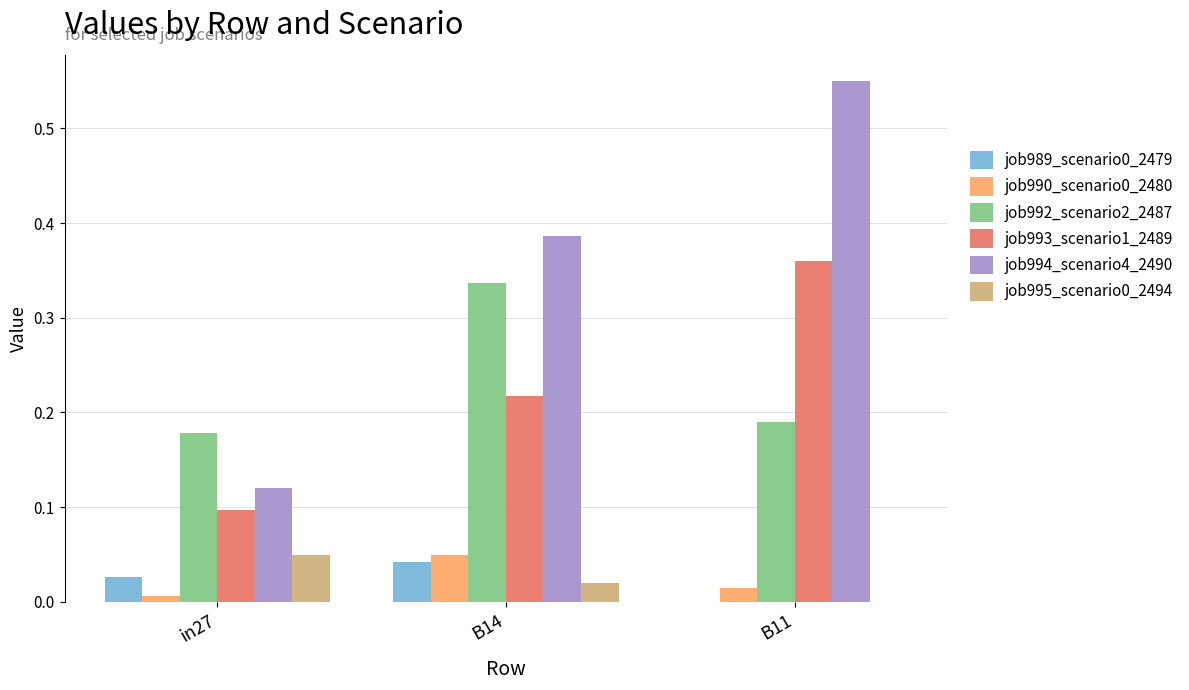

Are the bars horizontal?

No